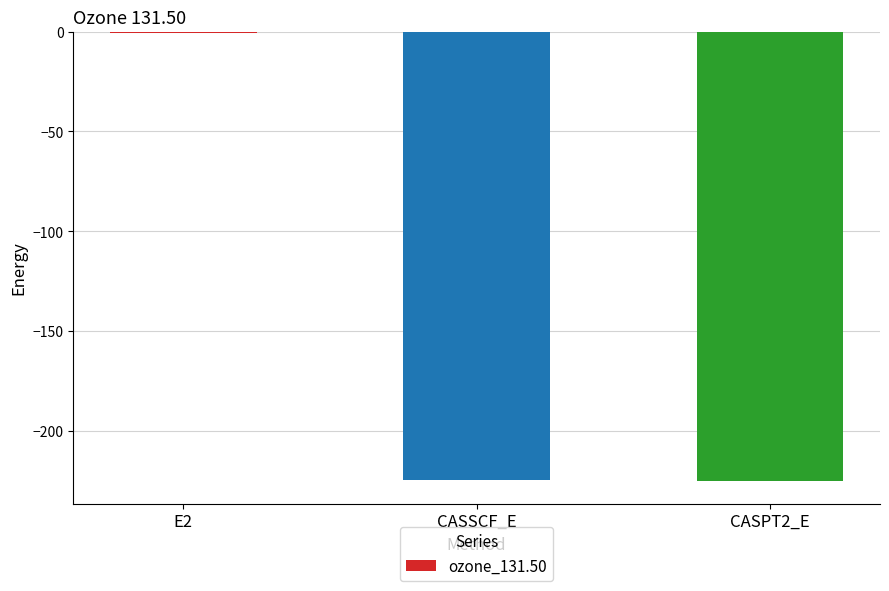

Which label corresponds to the largest value in the chart?

E2